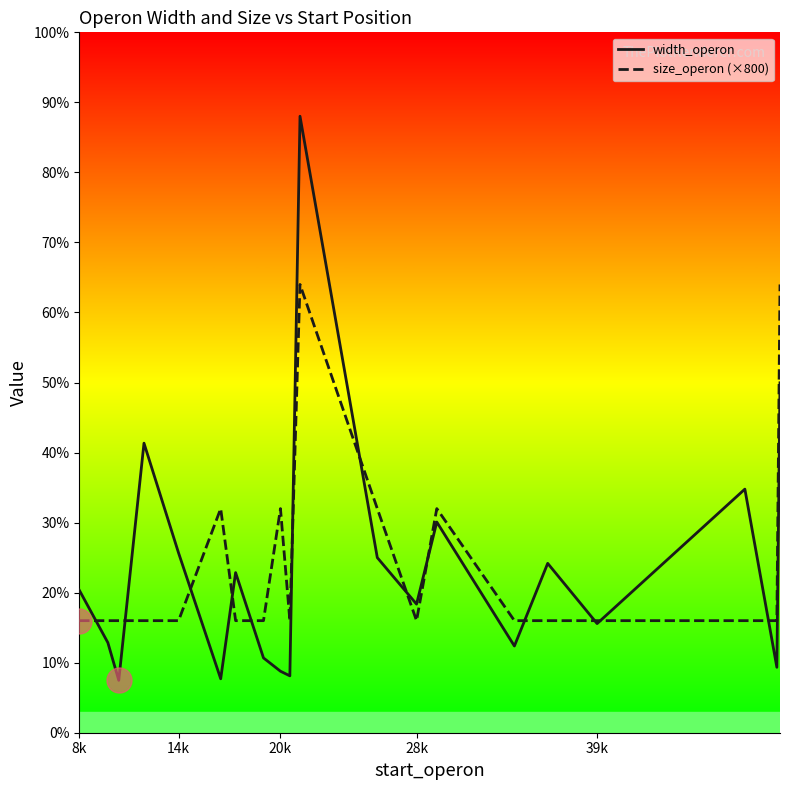

True or false: width_operon and size_operon (×800) cross at least once.

True